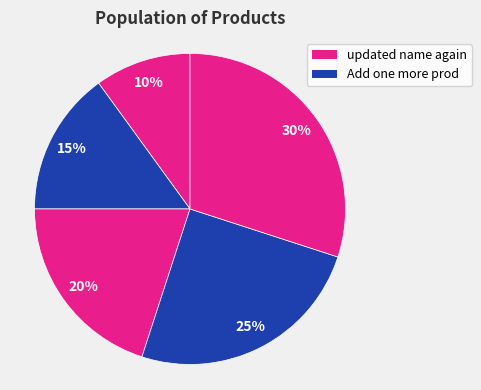

How many slices are in this pie chart?

5